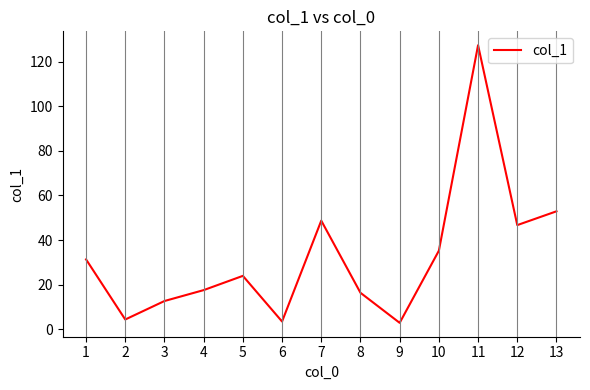

What is the minimum value shown in the chart?

2.8